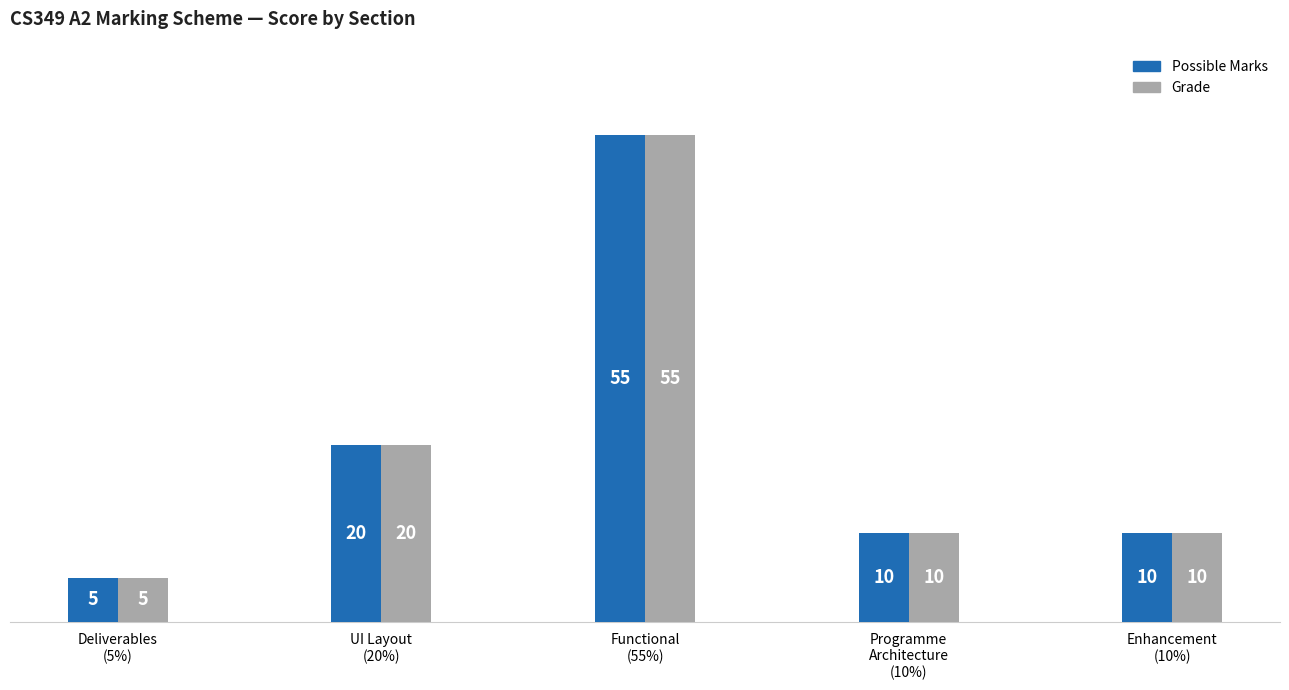

Count the Grade values in the range 10 to 20.

3